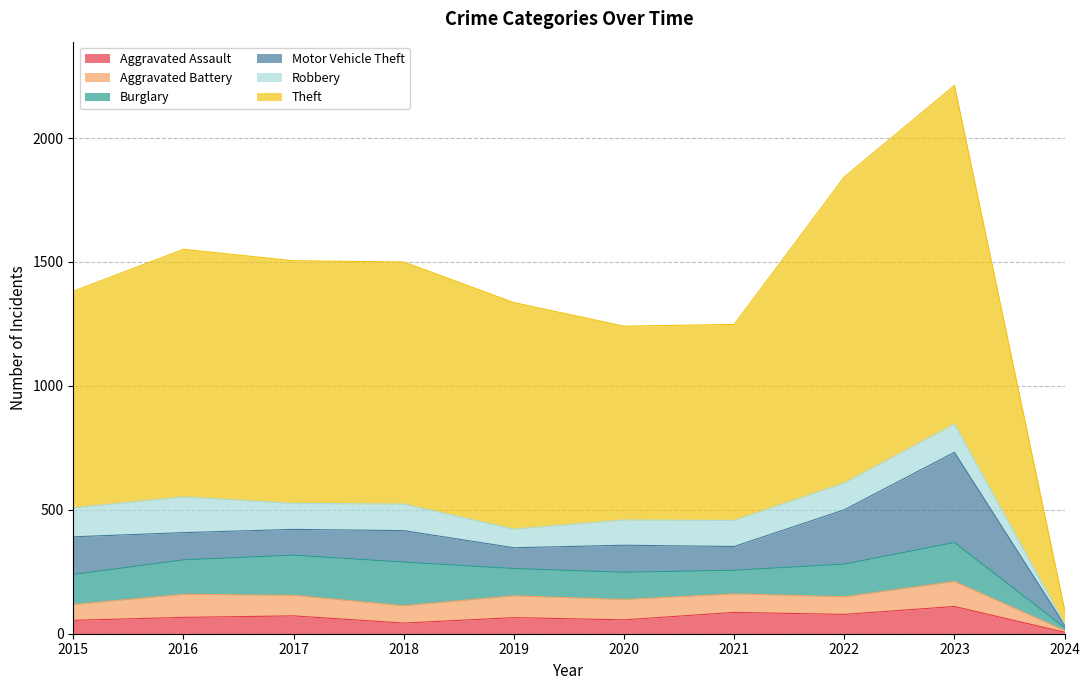

True or false: Aggravated Battery has more than 1 points higher than both neighbors.

True